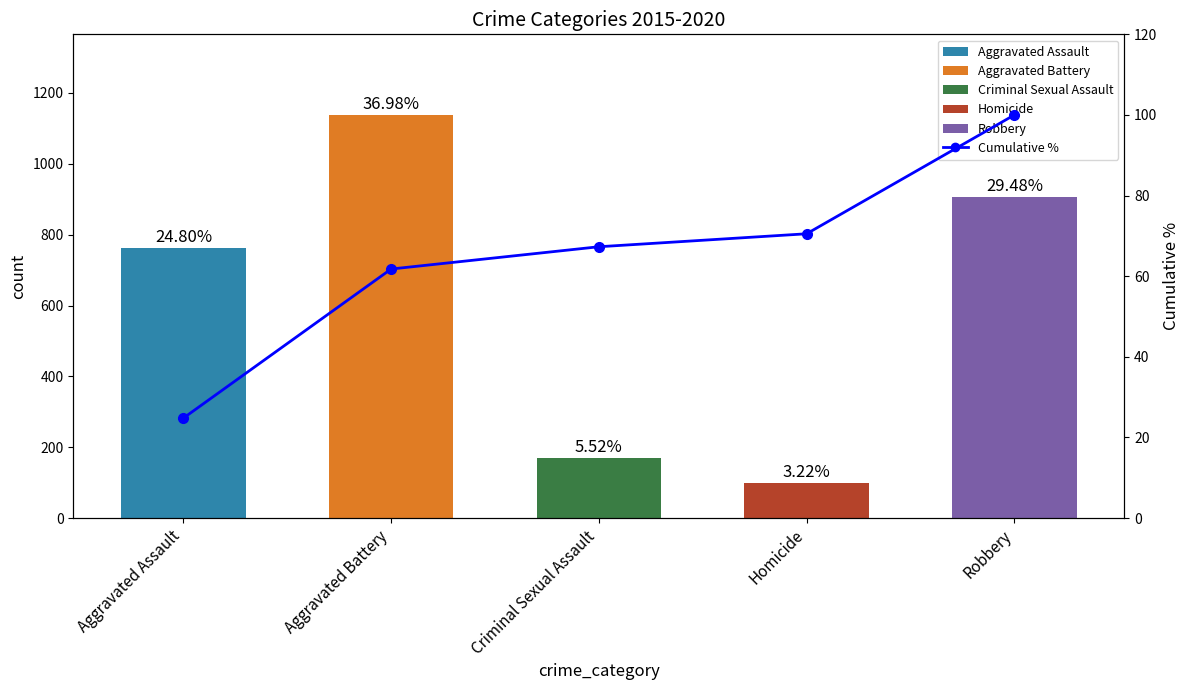

True or false: the data shows 14.2 at Aggravated Assault.

False